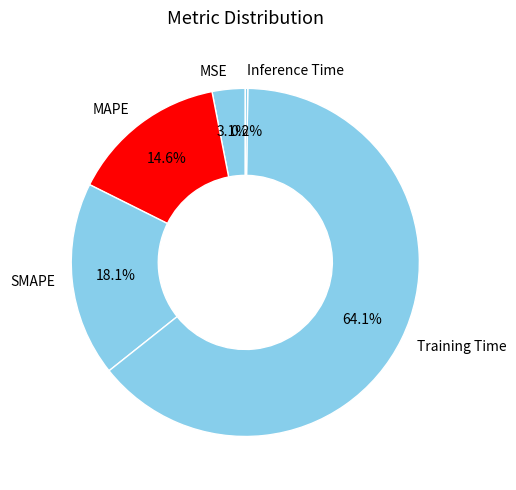

Between Training Time and MSE, which is larger?

Training Time